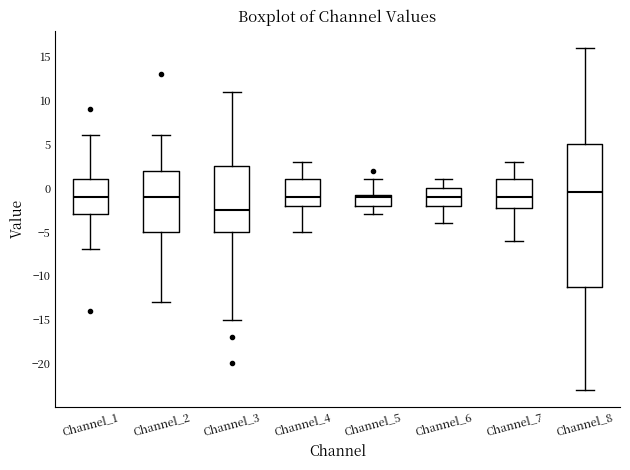

Comparing the boxes themselves (not the whiskers), which one is the tallest?

Channel_8